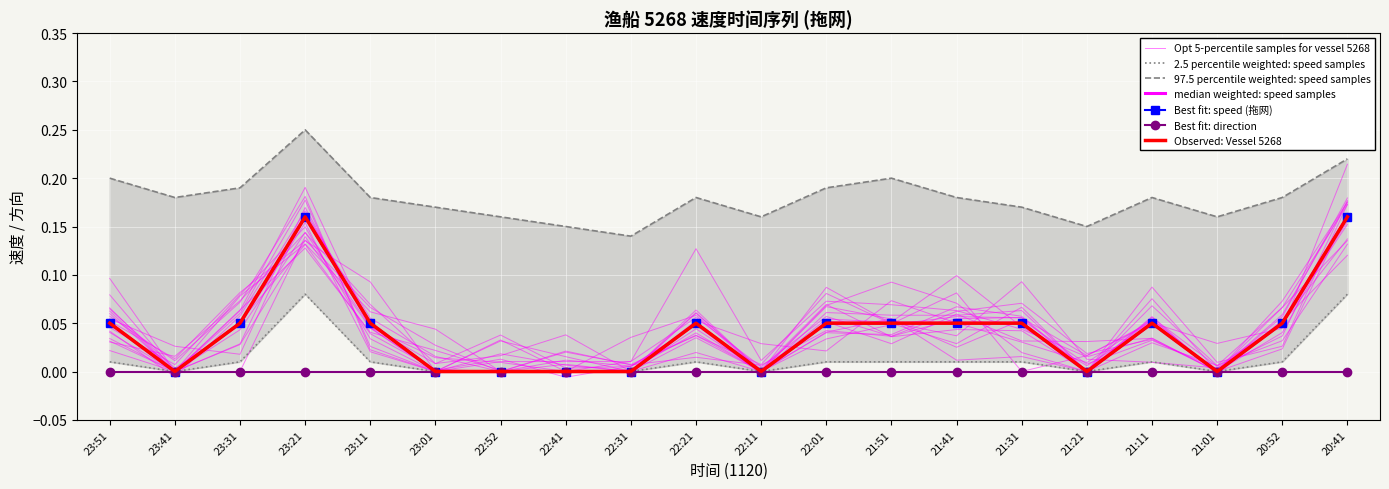

Where is the first local minimum for 速度 upper bound?

23:41